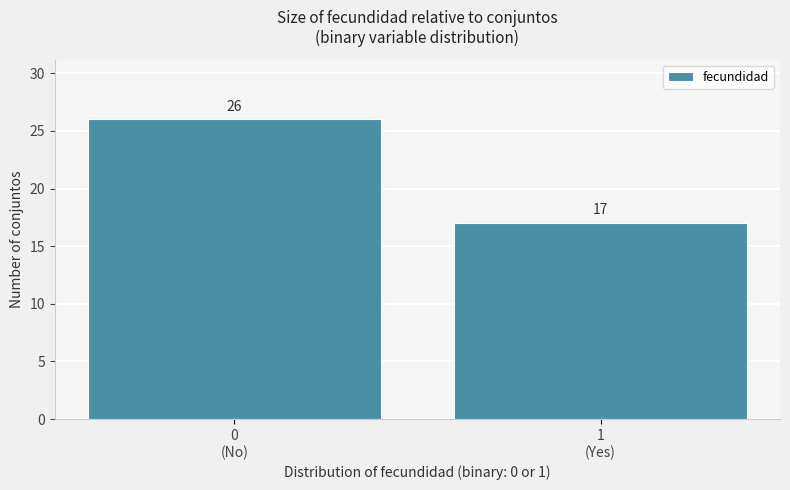

Reading right to left, transcribe all the data shown in this chart.

17	26